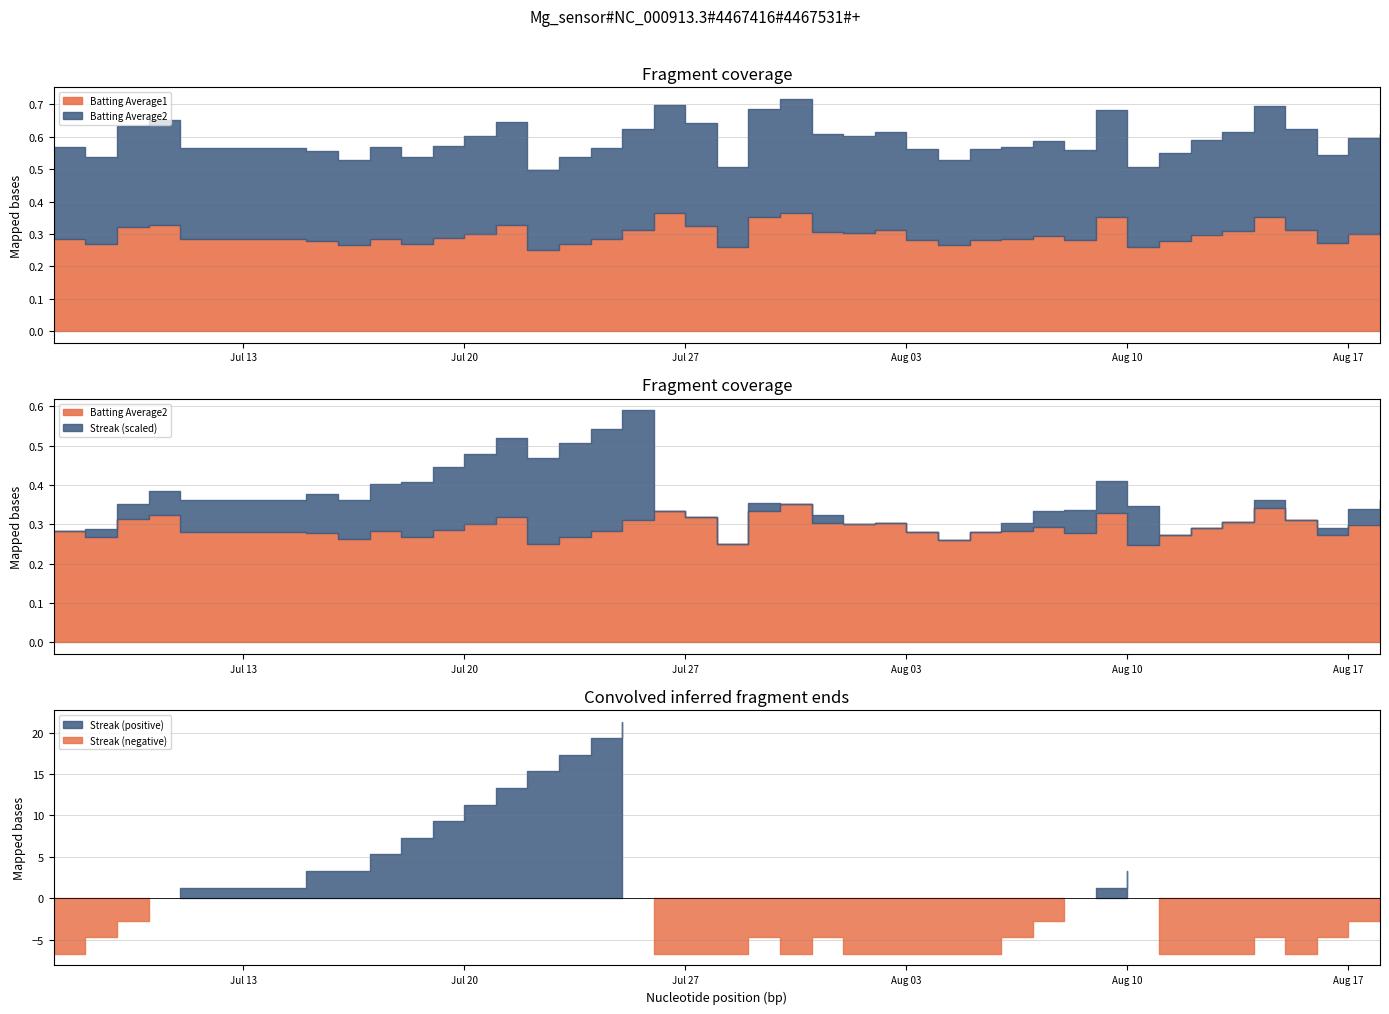

The value of Batting Average2 at 16 is 0.2. True or false?

False